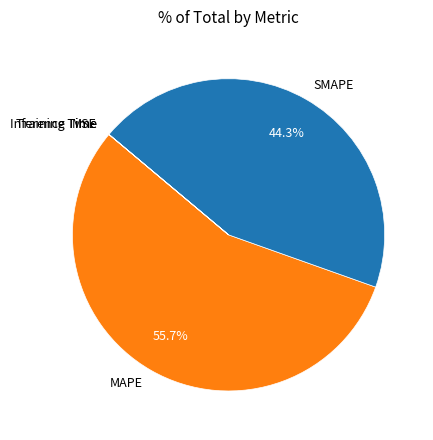

What is the largest slice in the pie chart?

MAPE